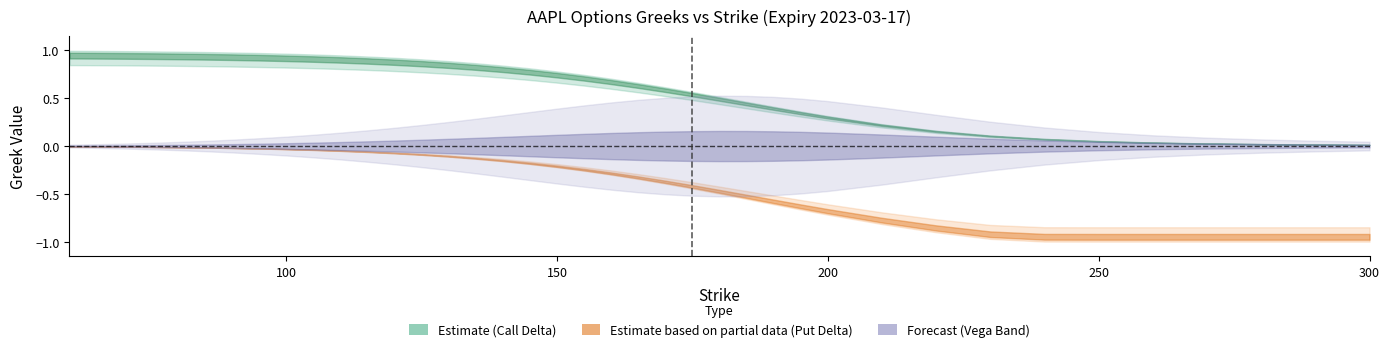

What is the difference between the maximum and minimum values in the vega_put series?

0.5